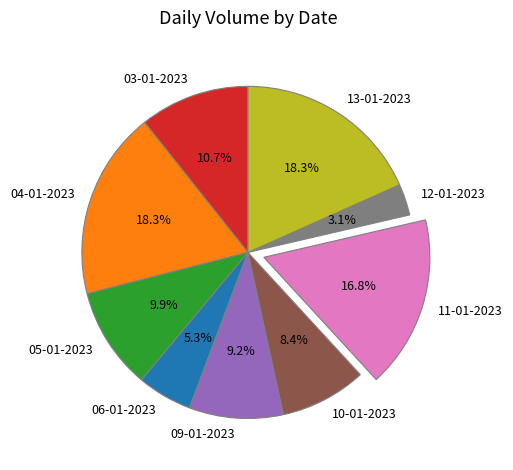

Does 04-01-2023 represent more than half of the total?

No